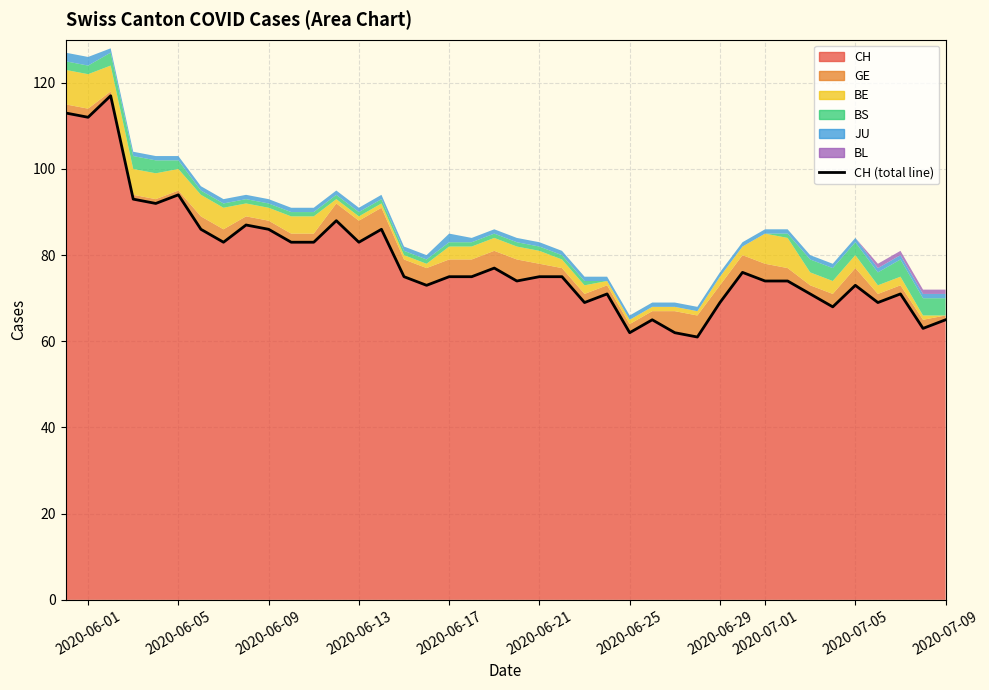

List the series in order of their peak value, highest first.

CH, BE, GE, BS, JU, BL